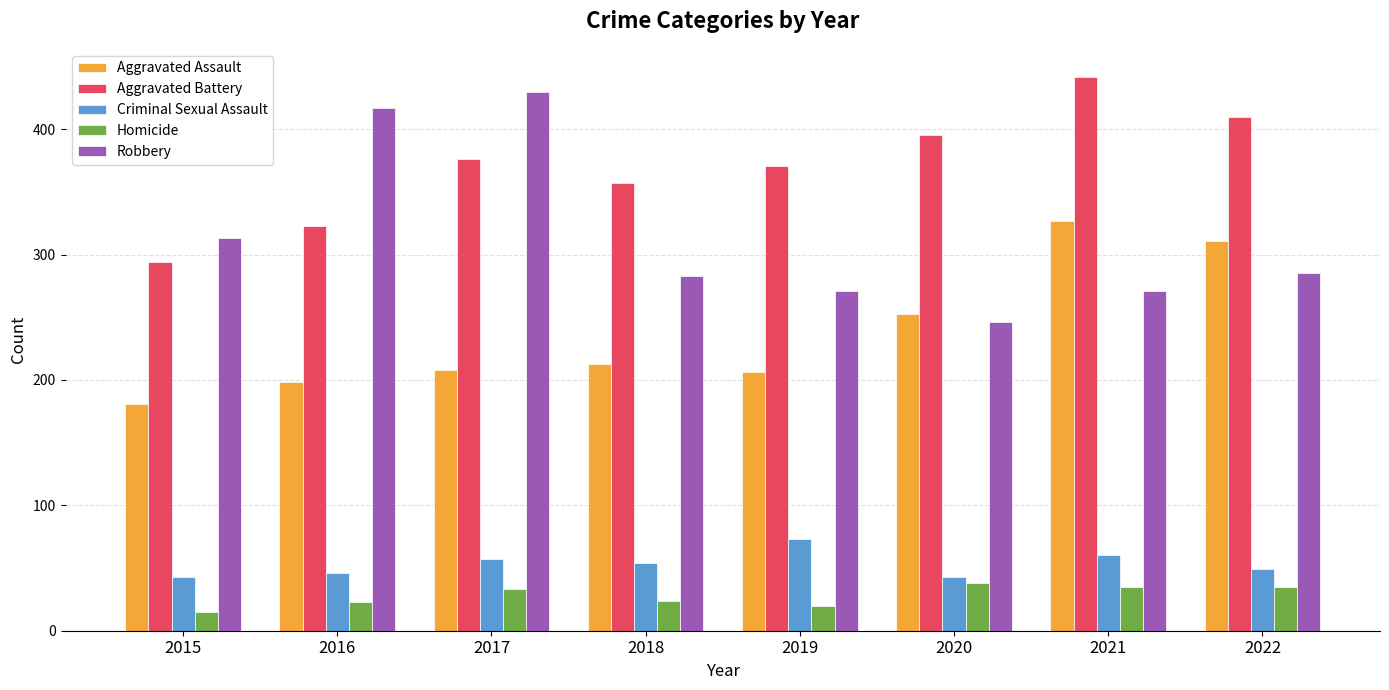

Which series changed the most between 2019 and 2021?

Aggravated Assault